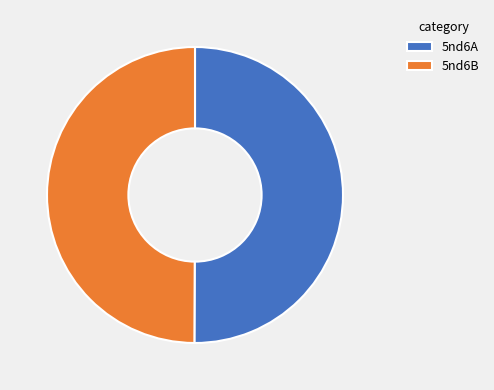

Count the number of slices in the pie.

2